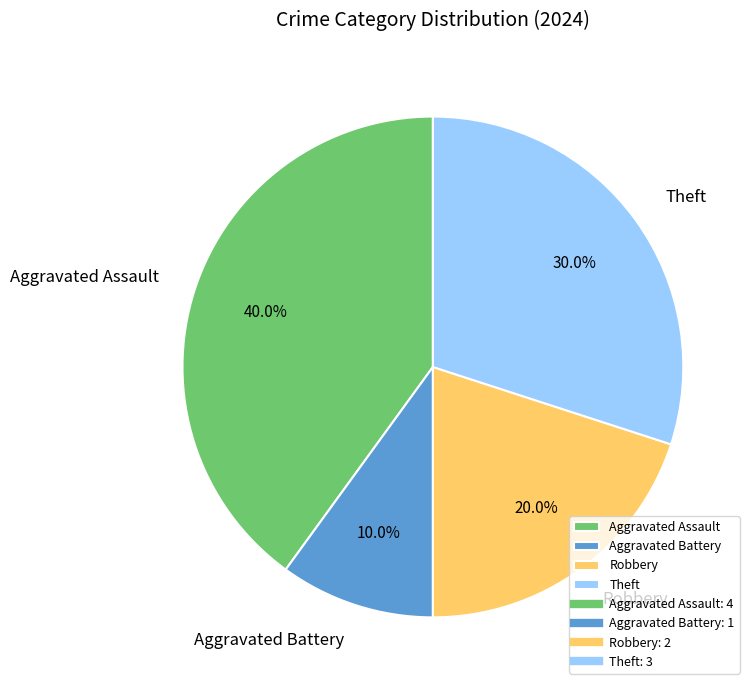

To the nearest percent, what is the average slice percentage?

25%